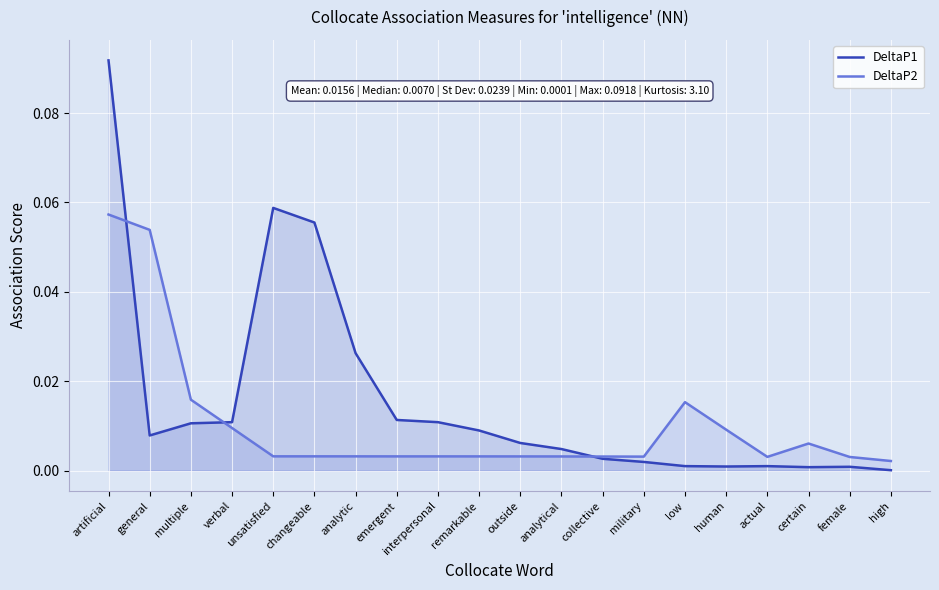

What is the label of the 17th point from the right?

verbal